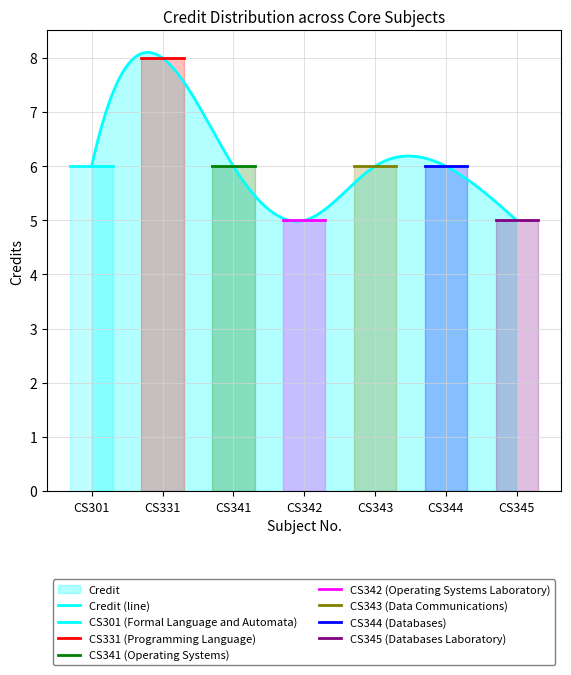

What is the difference between the maximum and minimum values?

3